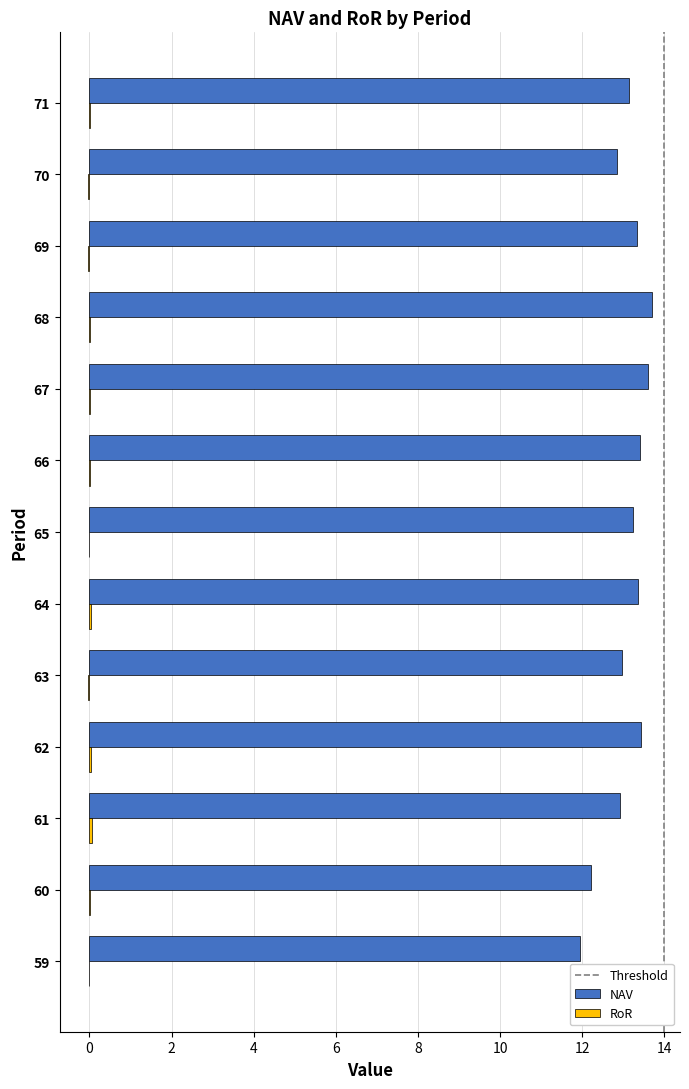

What is the sum of all NAV values?

170.1